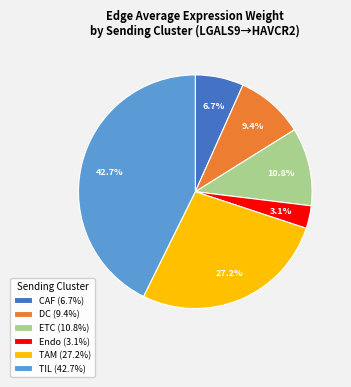

What percentage is NOT represented by TIL (42.7%)?

57.3%